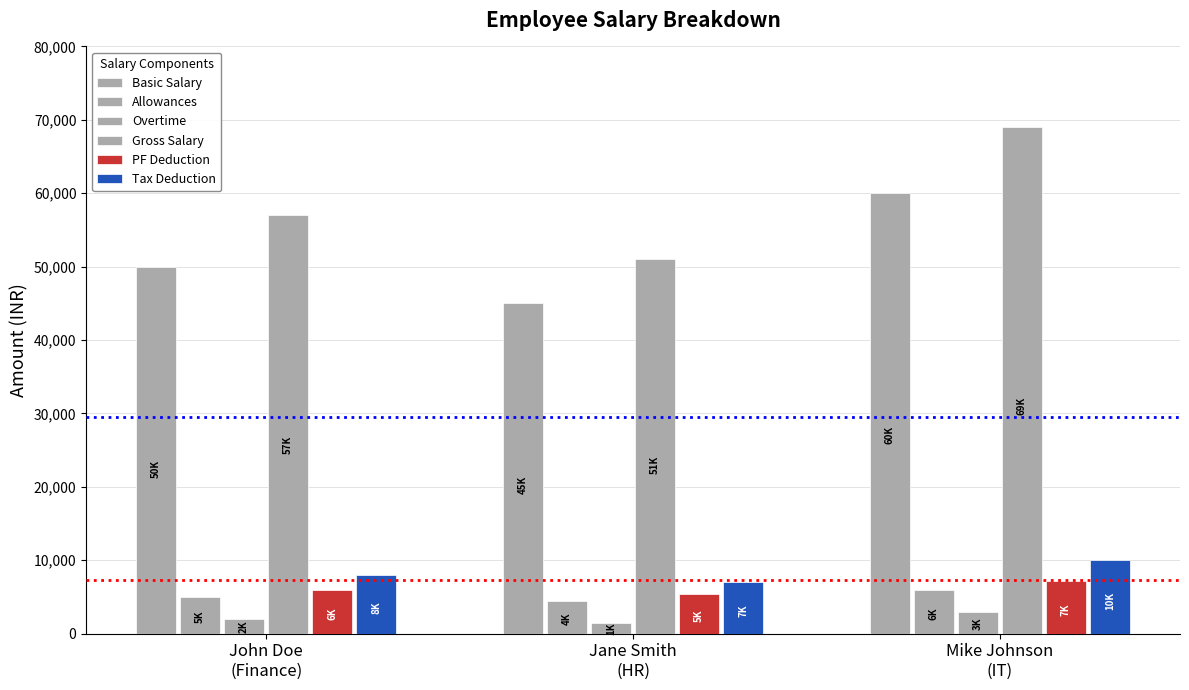

Reading left to right, list all the values displayed in this chart.

Basic Salary: John Doe
(Finance)=50000	Jane Smith
(HR)=45000	Mike Johnson
(IT)=60000
Allowances: John Doe
(Finance)=5000	Jane Smith
(HR)=4500	Mike Johnson
(IT)=6000
Overtime: John Doe
(Finance)=2000	Jane Smith
(HR)=1500	Mike Johnson
(IT)=3000
Gross Salary: John Doe
(Finance)=57000	Jane Smith
(HR)=51000	Mike Johnson
(IT)=69000
PF Deduction: John Doe
(Finance)=6000	Jane Smith
(HR)=5400	Mike Johnson
(IT)=7200
Tax Deduction: John Doe
(Finance)=8000	Jane Smith
(HR)=7000	Mike Johnson
(IT)=10000